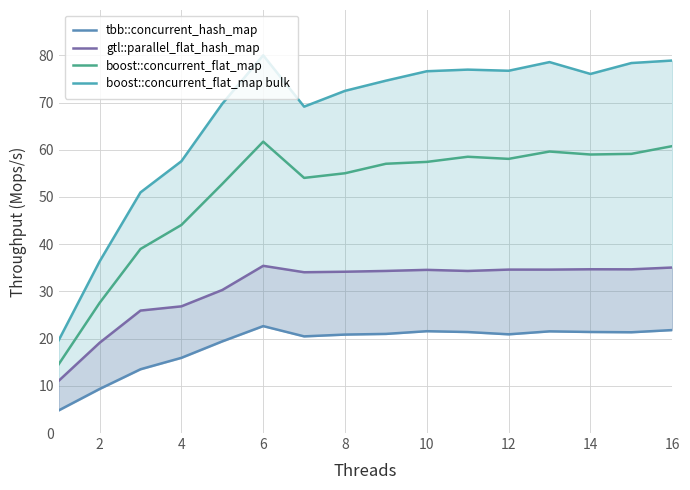

Is it true that boost::concurrent_flat_map equals 35.4 at 14?

False